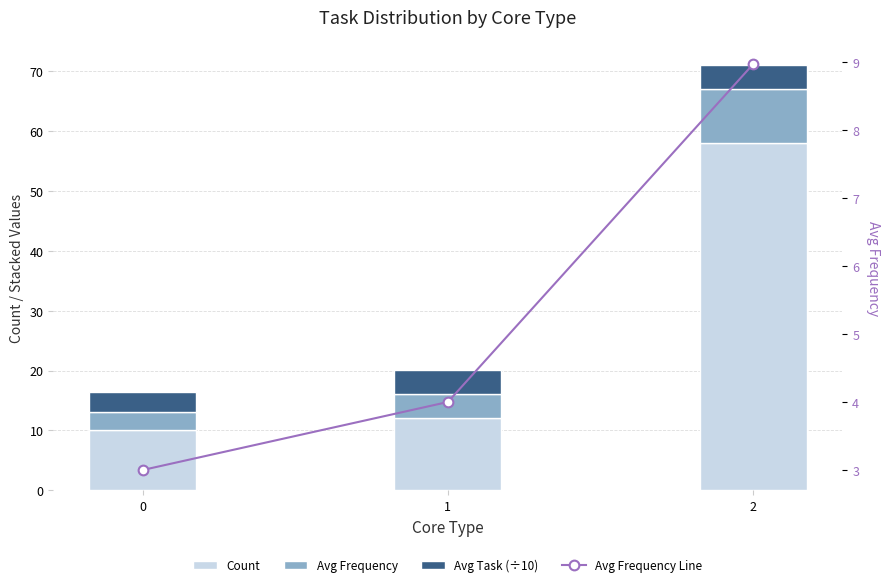

What is the minimum value shown in the chart?

3.0